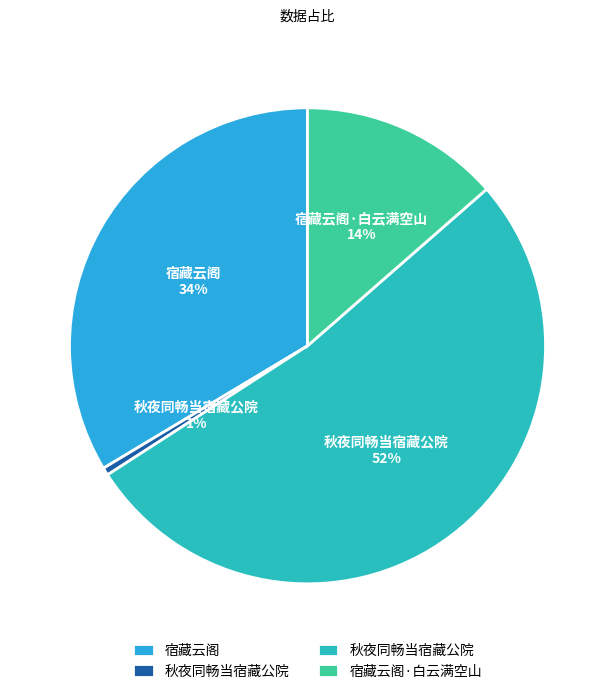

To the nearest percent, what is the average slice percentage?

25%